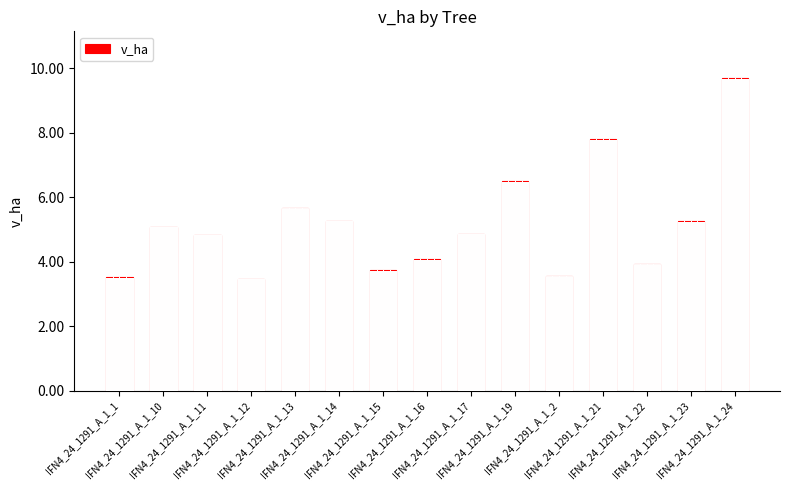

What is the difference between the maximum and second lowest values?

6.2